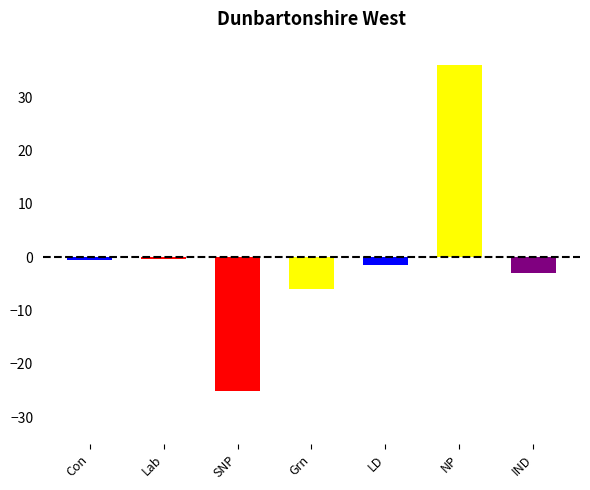

Count the number of values greater than -1.

3